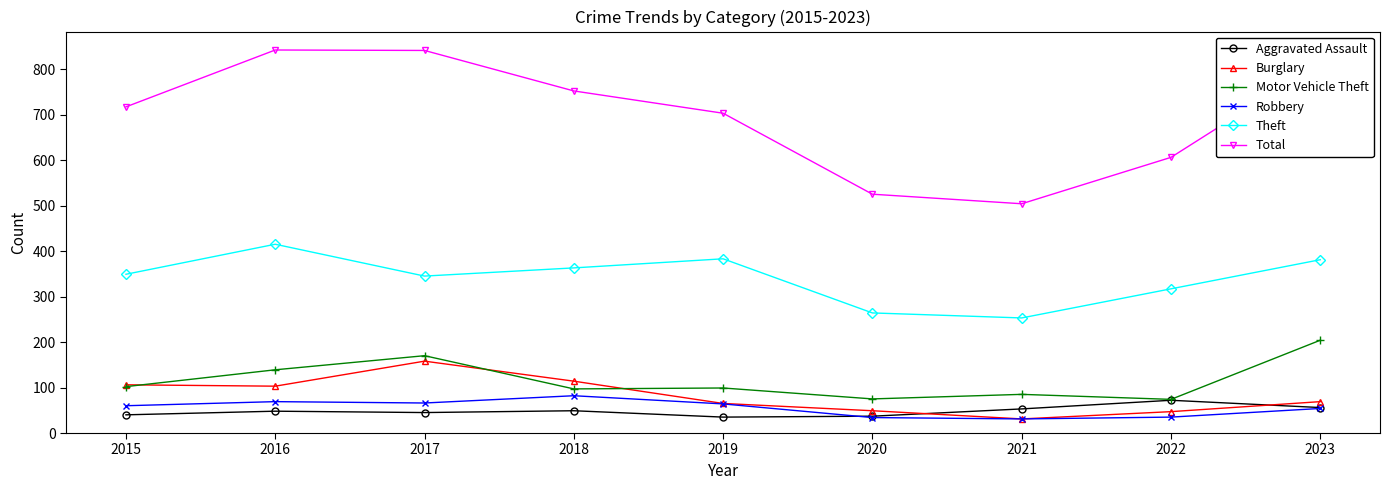

What is the sum of all Theft values?

3070